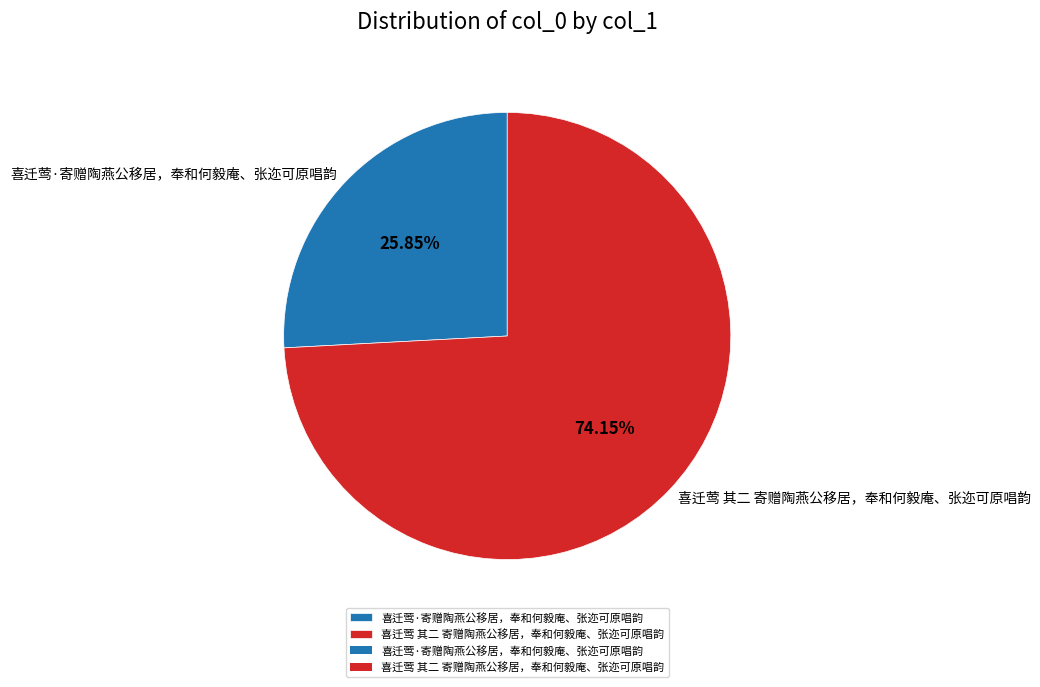

Is the sum of 喜迁莺 其二 寄赠陶燕公移居，奉和何毅庵、张迩可原唱韵 and 喜迁莺·寄赠陶燕公移居，奉和何毅庵、张迩可原唱韵 greater than half?

Yes